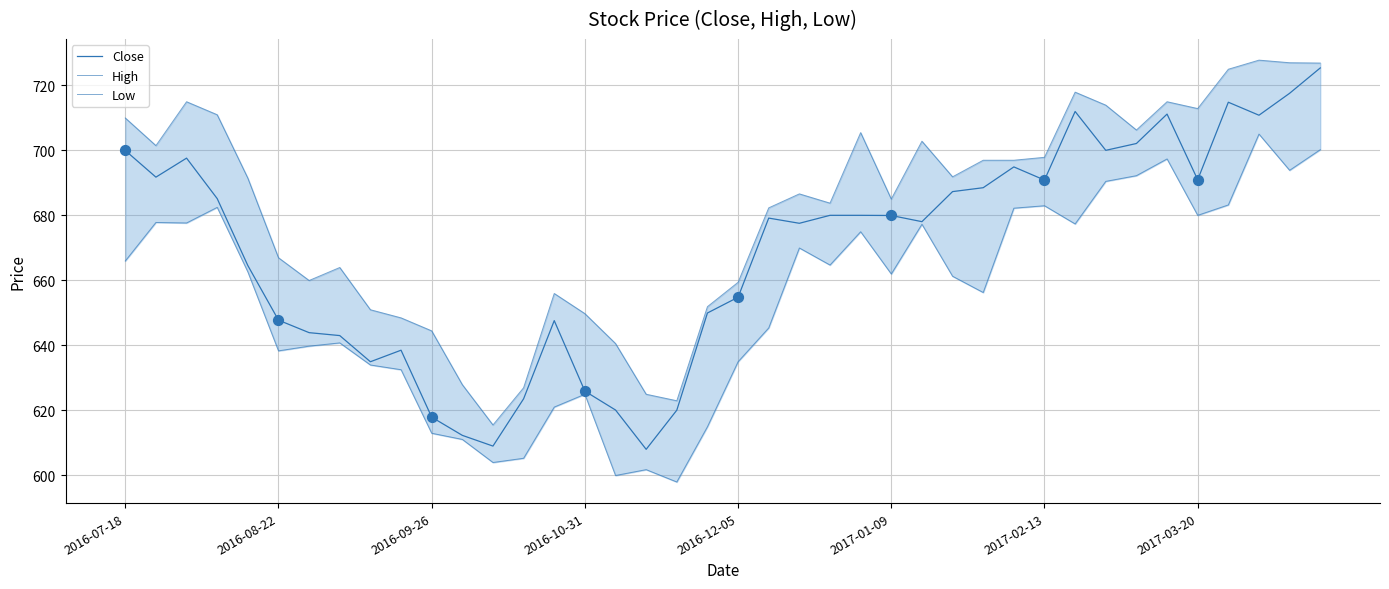

At how many categories does at least one series exceed 707?

11